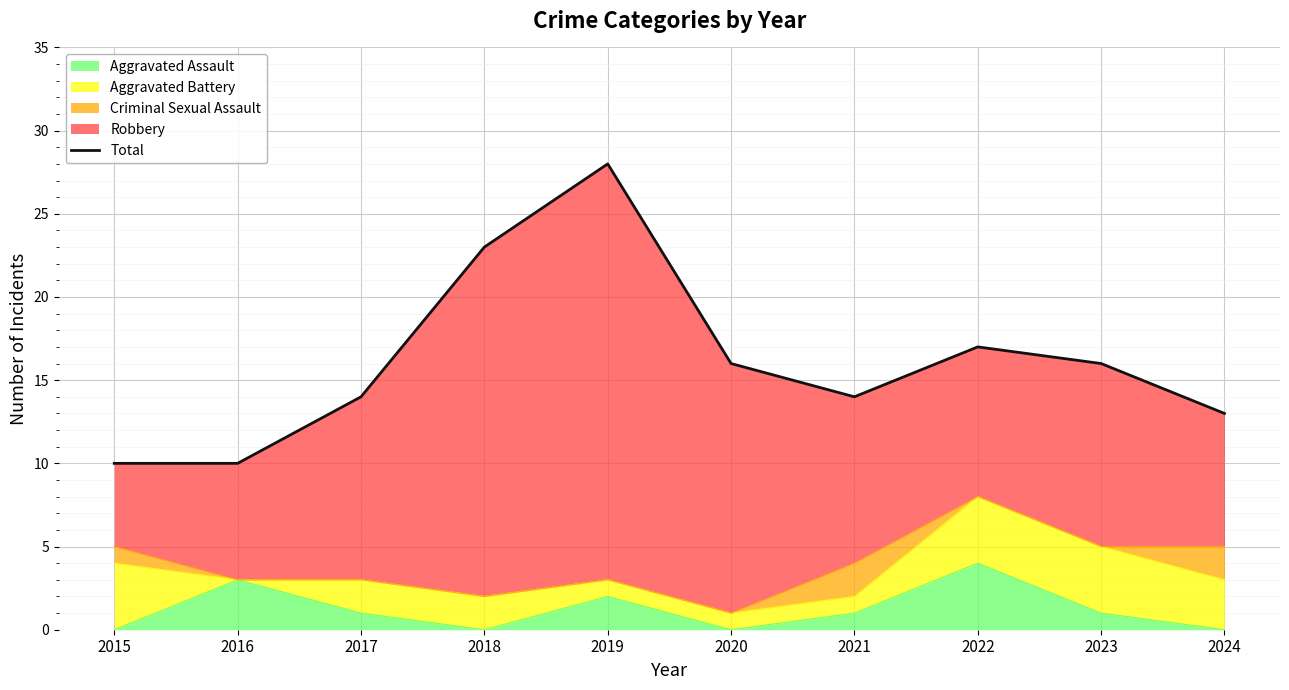

What is the value of the 5th point from the left?

28